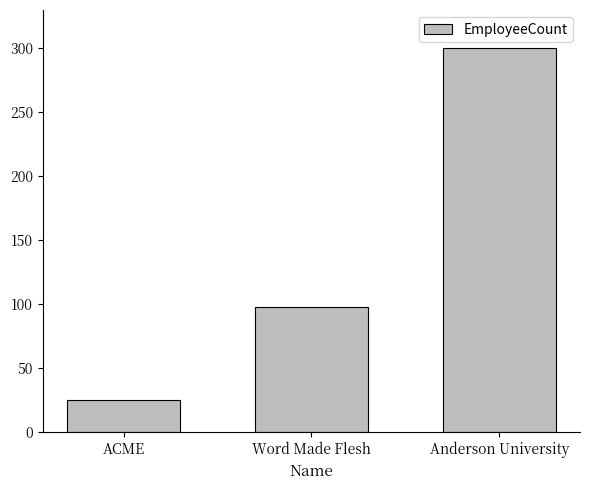

Rank the categories by value from lowest to highest.

ACME, Word Made Flesh, Anderson University